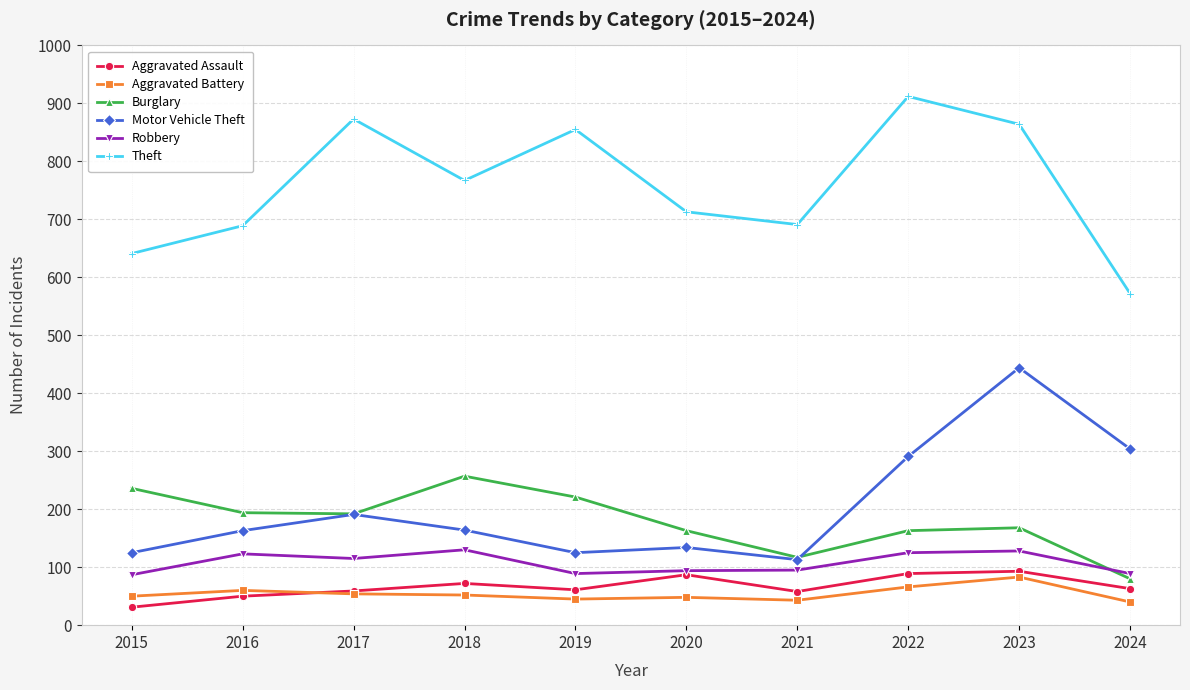

What is the approximate value of Burglary at 2015?

236